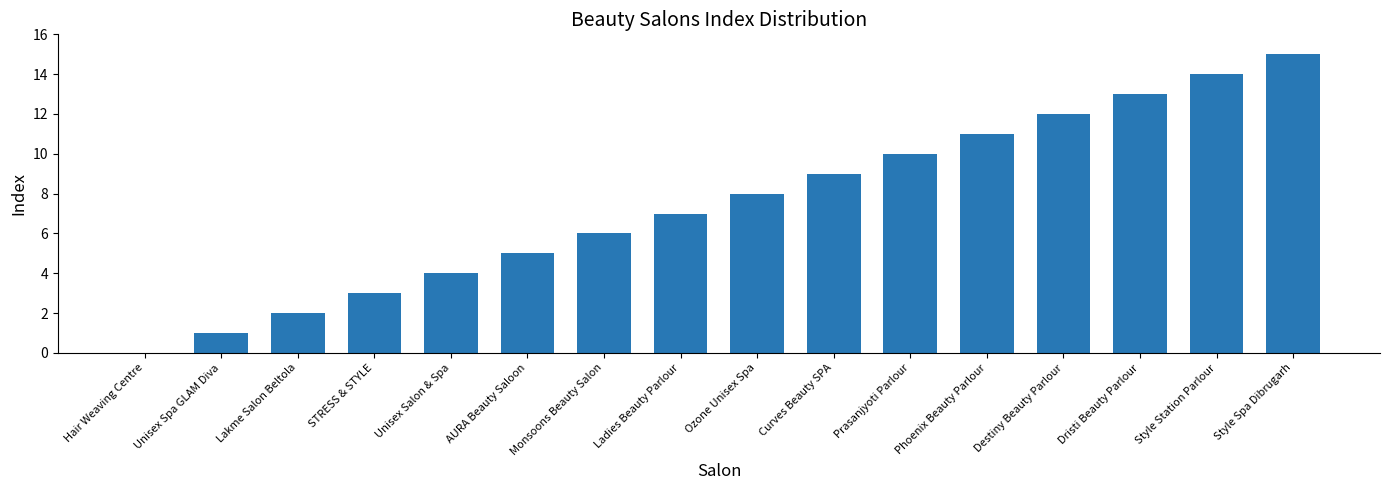

Reading left to right, extract all data points from this chart.

Hair Weaving Centre=0	Unisex Spa GLAM Diva=1	Lakme Salon Beltola=2	STRESS & STYLE=3	Unisex Salon & Spa=4	AURA Beauty Saloon=5	Monsoons Beauty Salon=6	Ladies Beauty Parlour=7	Ozone Unisex Spa=8	Curves Beauty SPA=9	Prasanjyoti Parlour=10	Phoenix Beauty Parlour=11	Destiny Beauty Parlour=12	Dristi Beauty Parlour=13	Style Station Parlour=14	Style Spa Dibrugarh=15